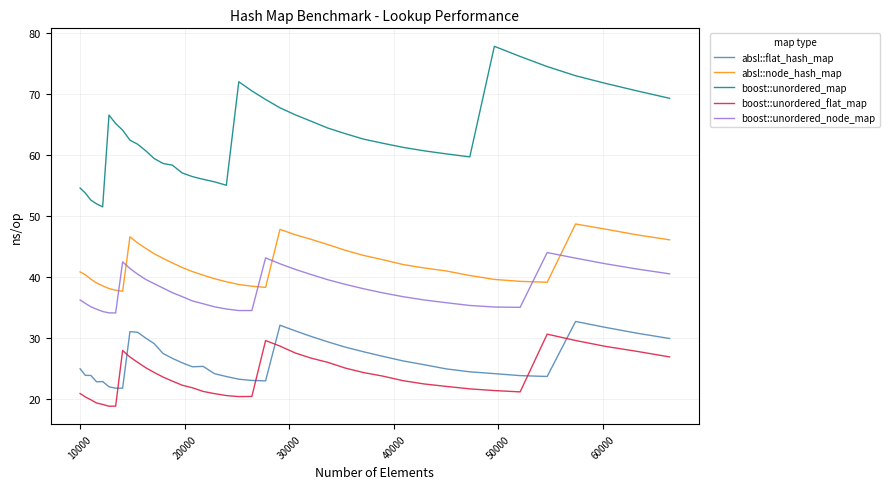

What are all the series names shown in the legend?

absl::flat_hash_map, absl::node_hash_map, boost::unordered_map, boost::unordered_flat_map, boost::unordered_node_map